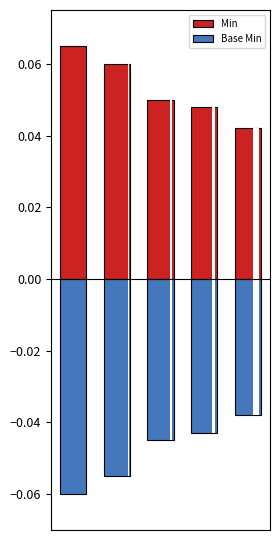

Reading left to right, extract all data points from this chart.

Min: 0.1	0.1	0.1	0.0	0.0
Base Min: -0.1	-0.1	-0.0	-0.0	-0.0